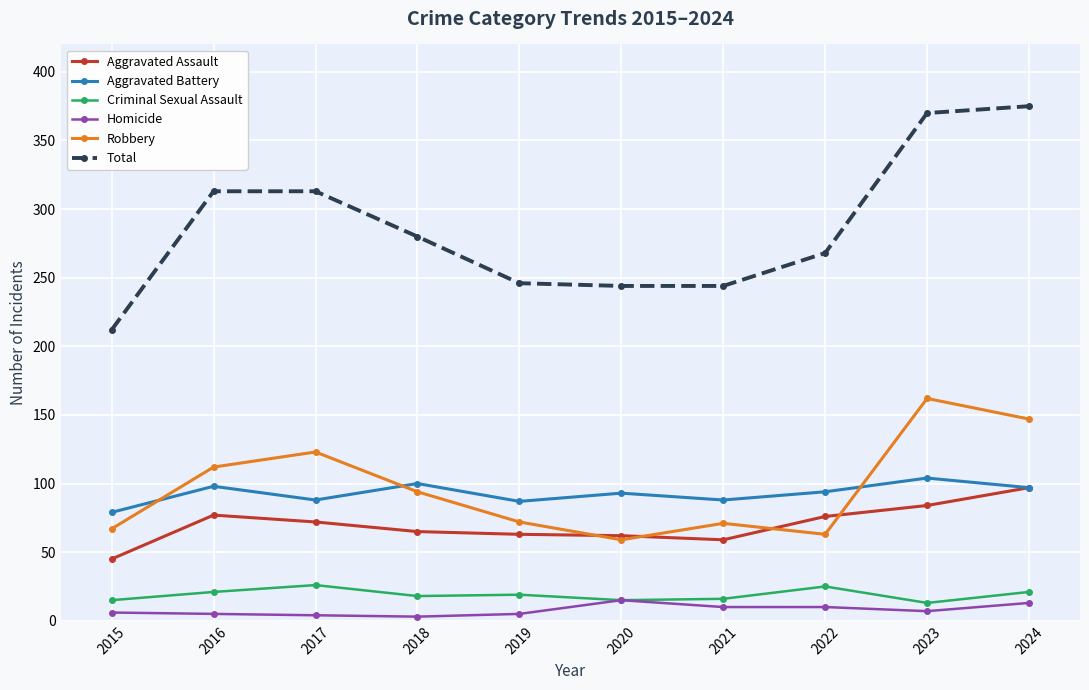

What is the greatest value displayed?

375